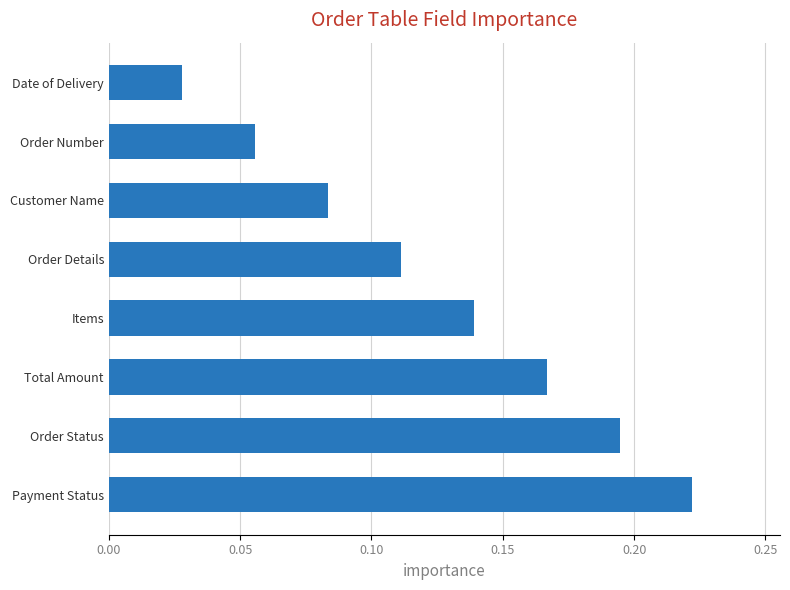

What is the sum of all values?

1.0